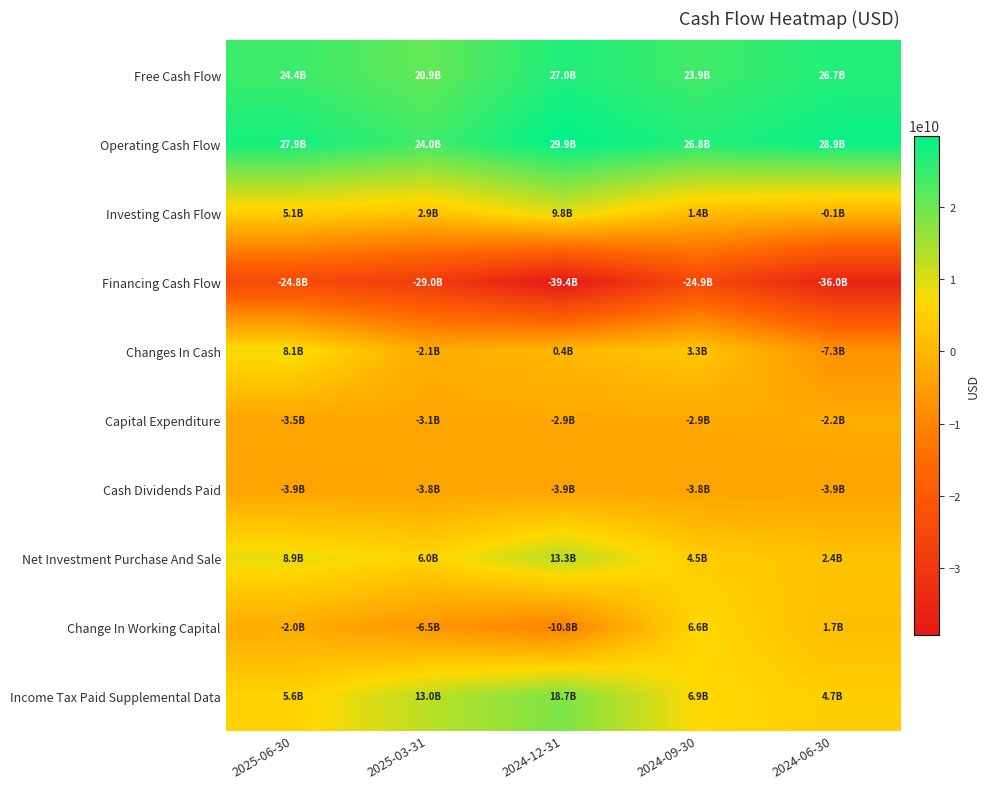

Which series has the largest range (max minus min)?

Change In Working Capital